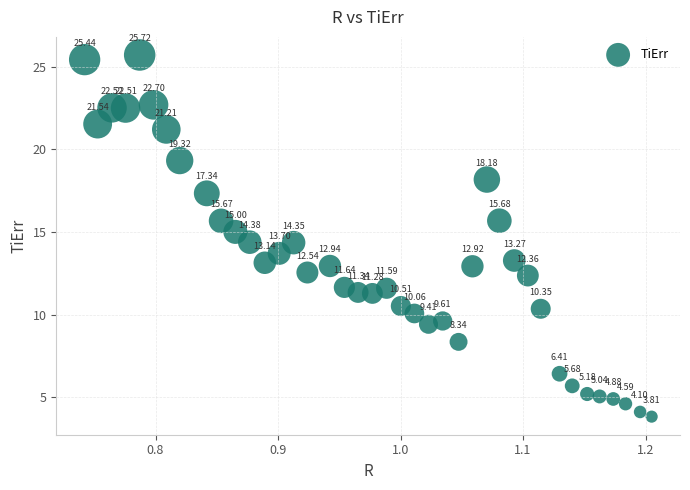

What is the range of Y values (max minus min)?

21.9